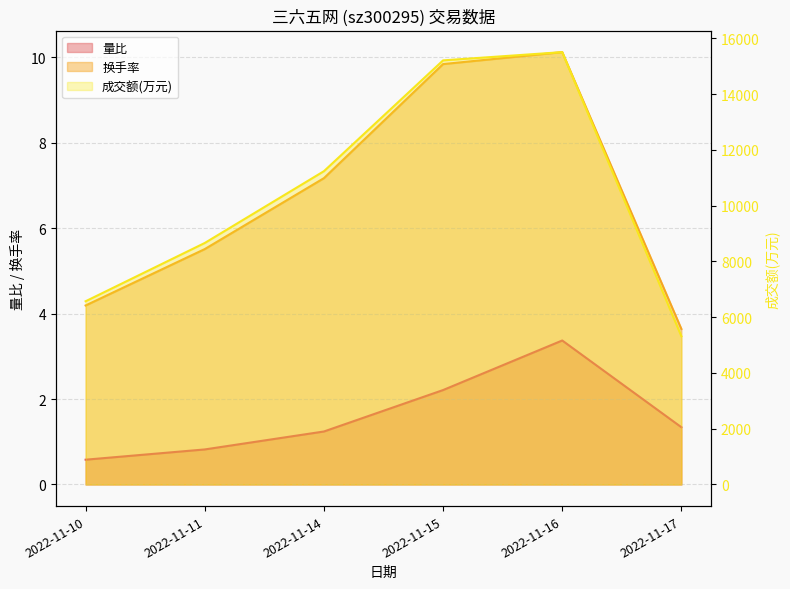

In 换手率, how many points are higher than both neighbors (excluding endpoints)?

1